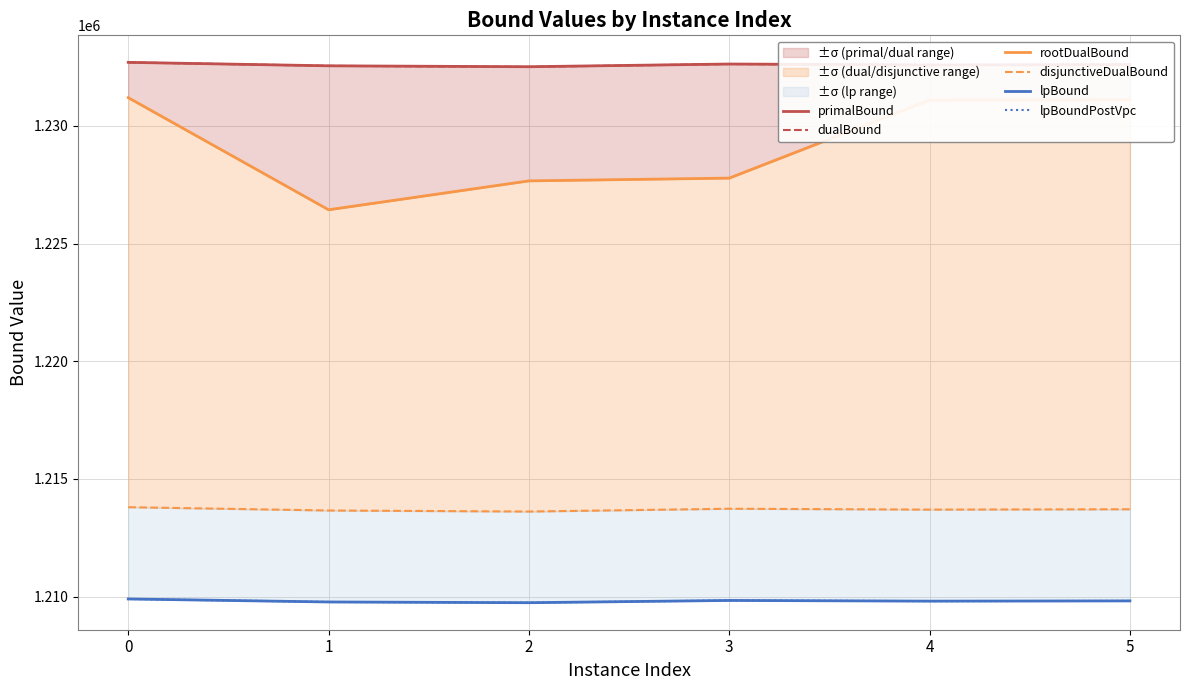

At which label is dualBound closest to 1232604?

5